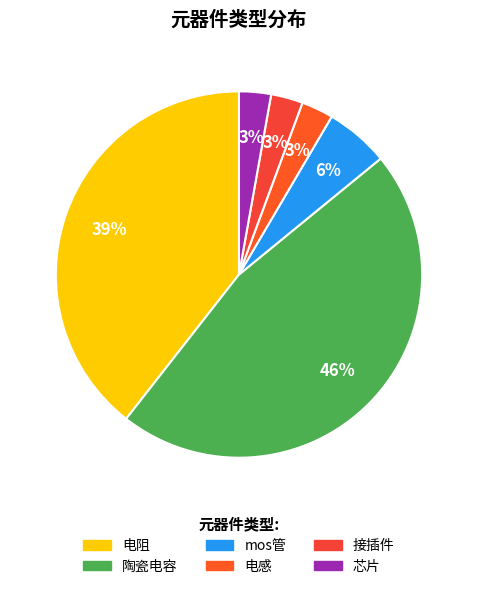

Count the number of slices in the pie.

6